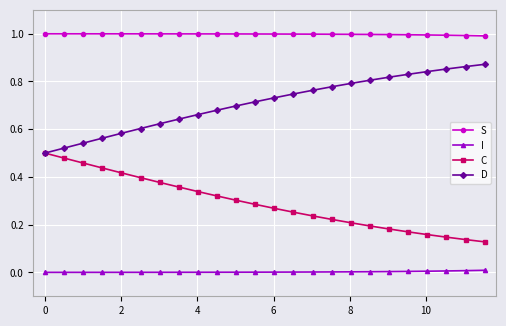

True or false: I and D cross at least once.

False